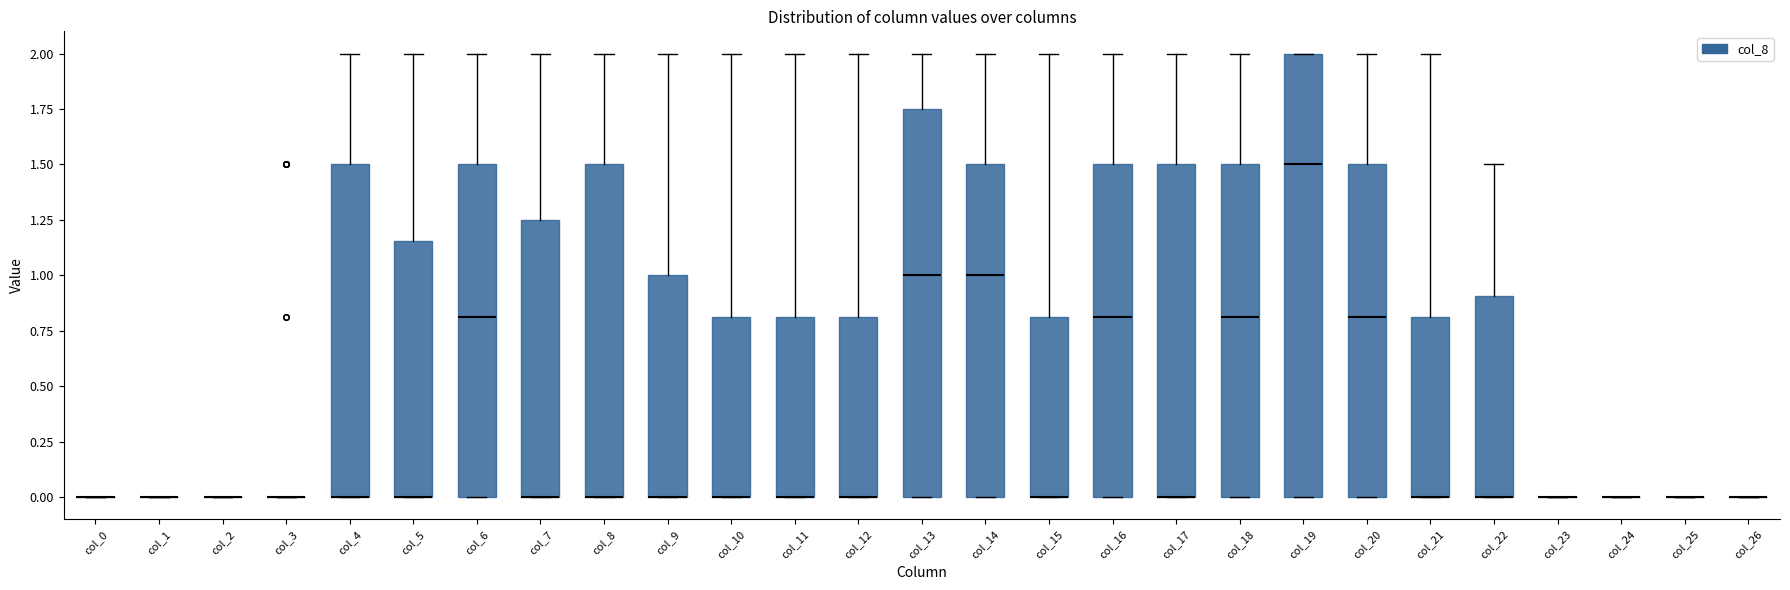

Comparing the boxes themselves (not the whiskers), which one is the tallest?

col_19